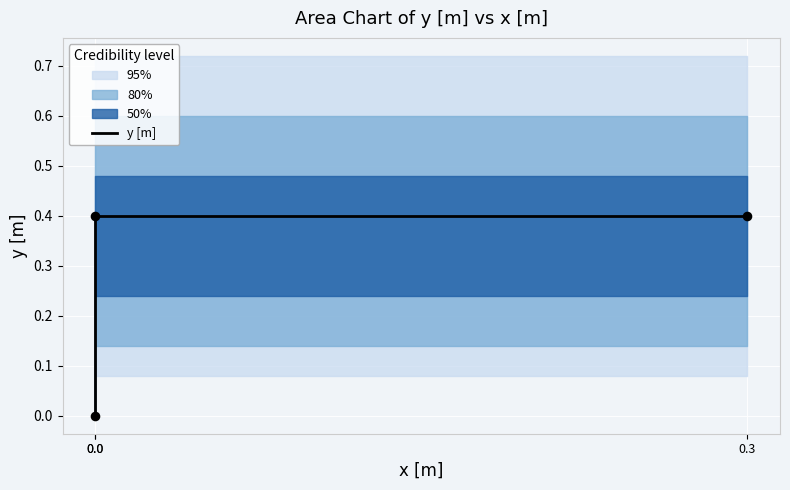

What is the change in value from 0.0 to 0.0?

+0.4